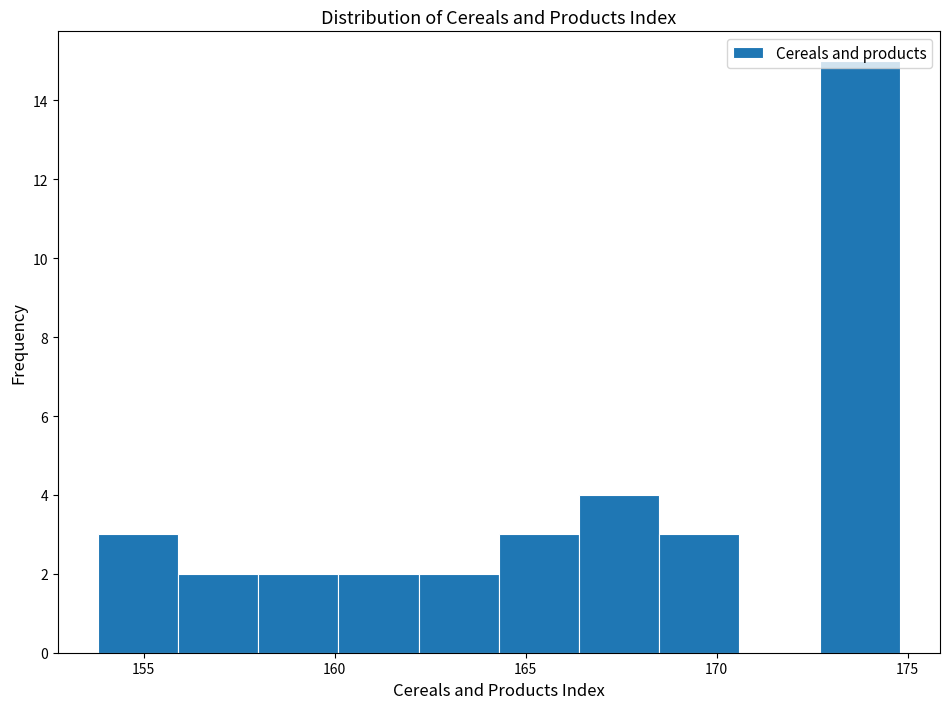

Reading left to right, transcribe this chart: for each bar, give the range it covers on the x-axis and its height. Neither the bar edges nor the heights are printed on the chart, so give them approximately, as read against the axes.

153.8 to 155.9: 3
155.9 to 158.0: 2
158.0 to 160.1: 2
160.1 to 162.2: 2
162.2 to 164.3: 2
164.3 to 166.4: 3
166.4 to 168.5: 4
168.5 to 170.6: 3
170.6 to 172.7: 0
172.7 to 174.8: 15